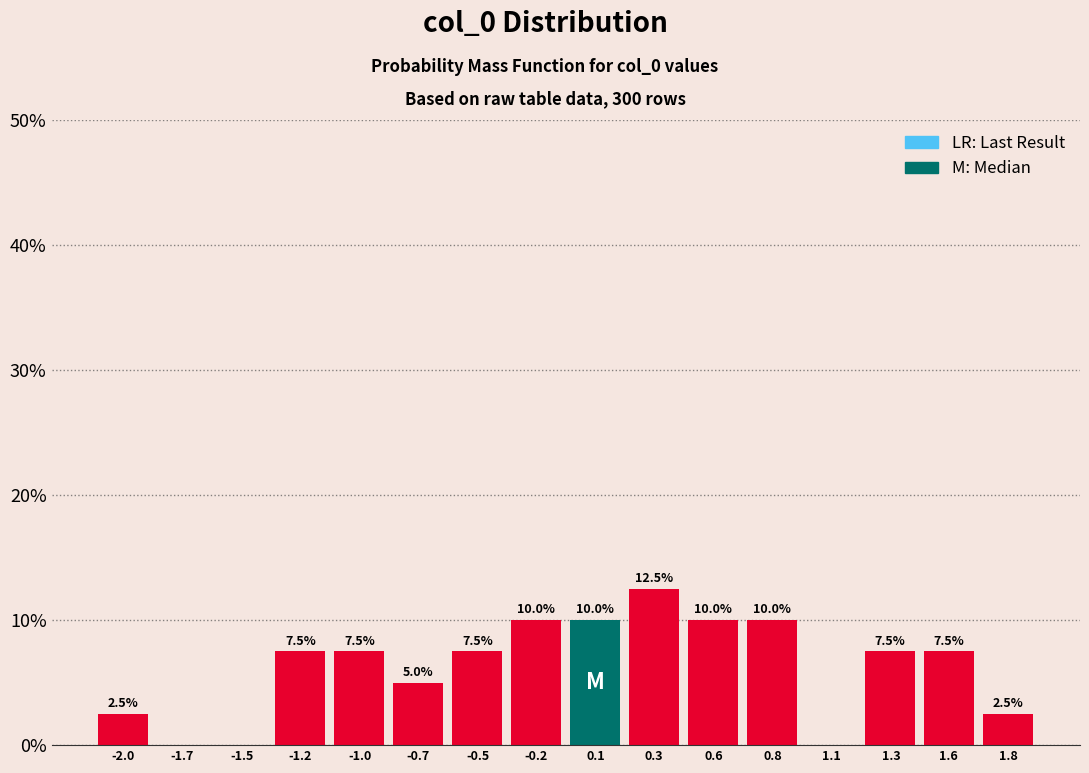

Reading left to right, extract all data points from this chart.

-2.0=2.5	-1.7=0.0	-1.5=0.0	-1.2=7.5	-1.0=7.5	-0.7=5.0	-0.5=7.5	-0.2=10.0	0.1=10.0	0.3=12.5	0.6=10.0	0.8=10.0	1.1=0.0	1.3=7.5	1.6=7.5	1.8=2.5